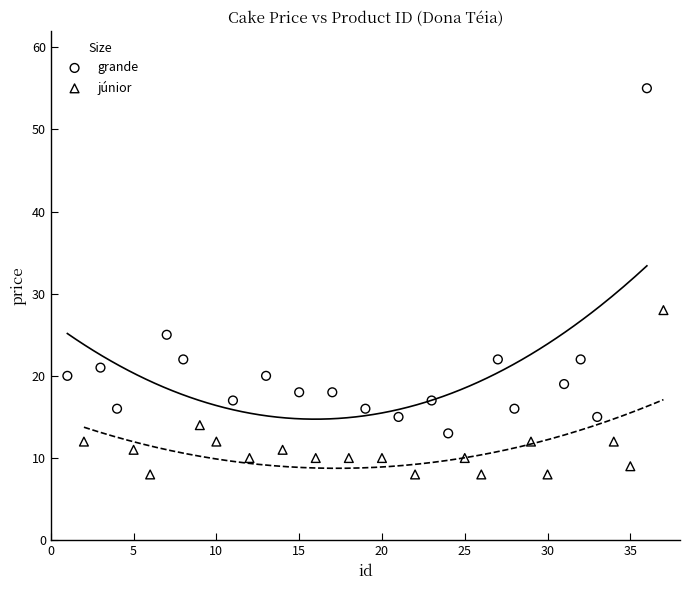

Which series contains the lowest Y value?

júnior